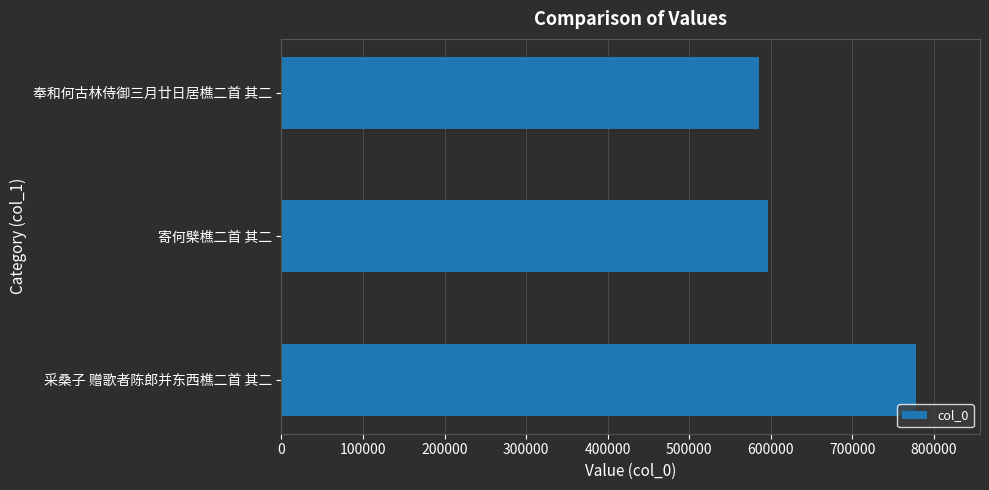

Which category has the lowest value across all series?

奉和何古林侍御三月廿日居樵二首 其二